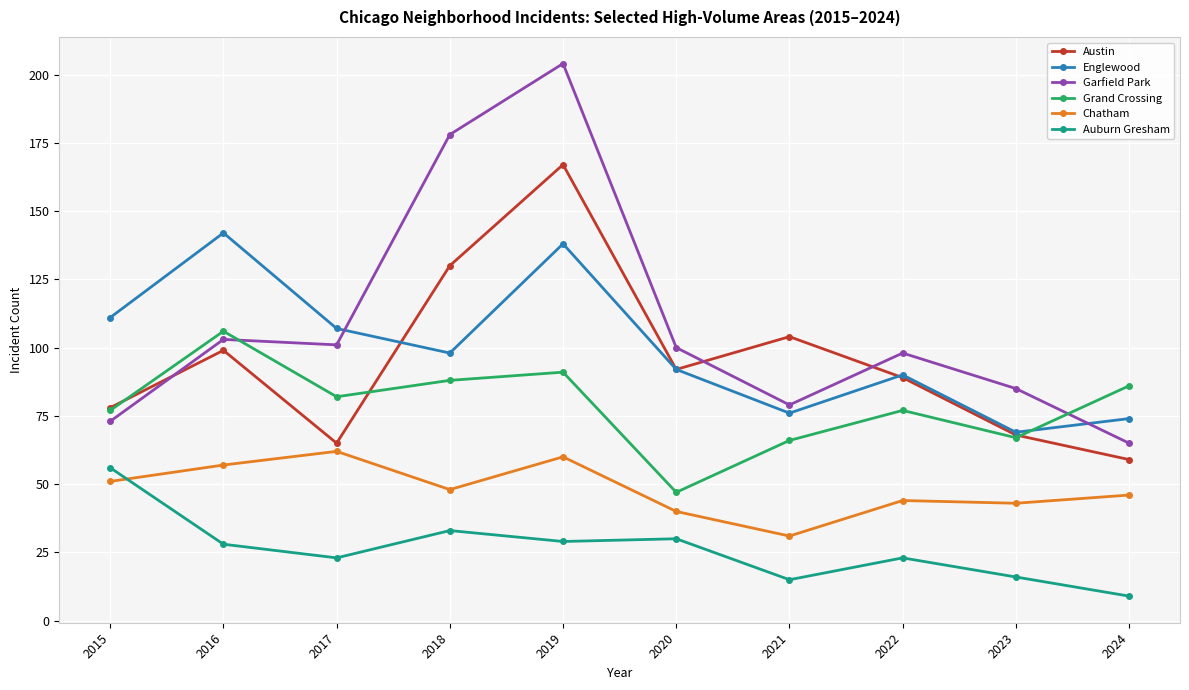

Which series changed the most between 2015 and 2023?

Englewood